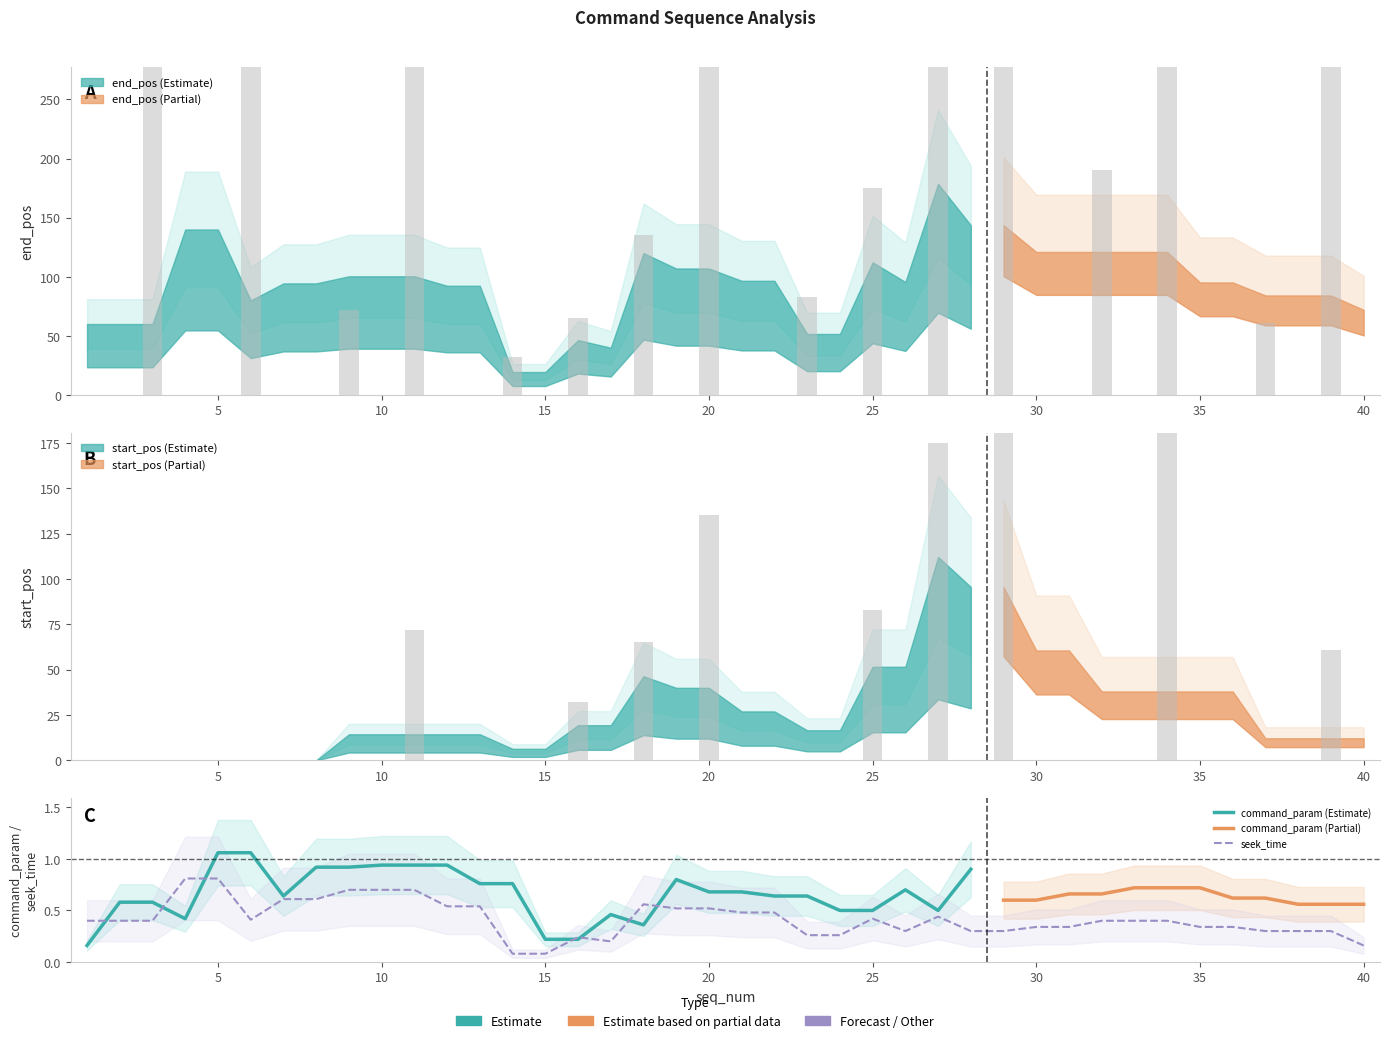

Between 19 and 38, which series saw the biggest shift?

end_pos